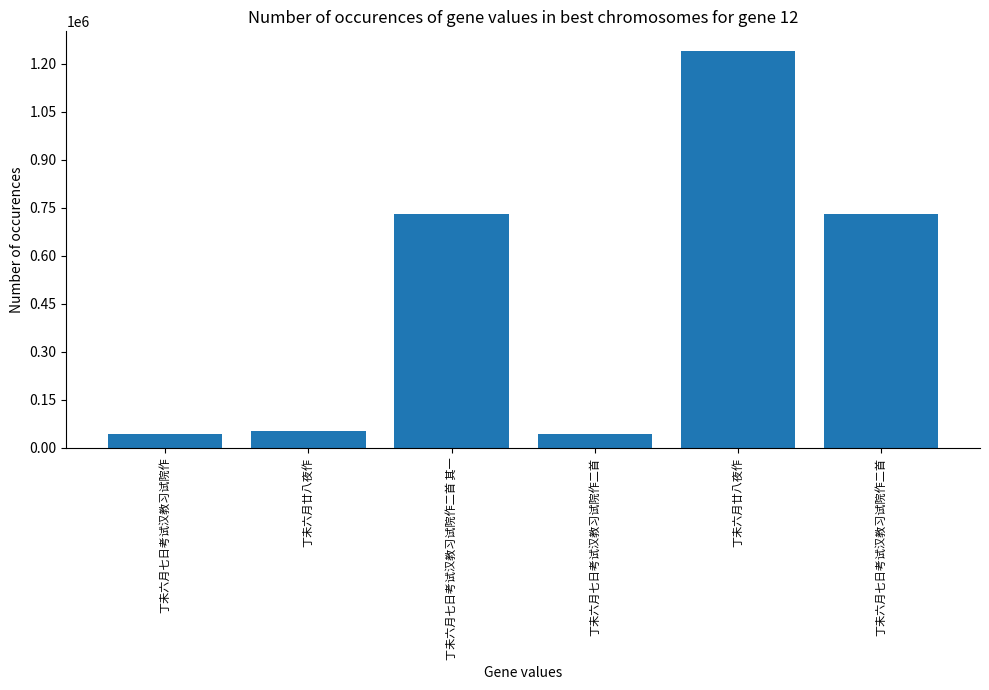

What is the smallest value displayed?

43000